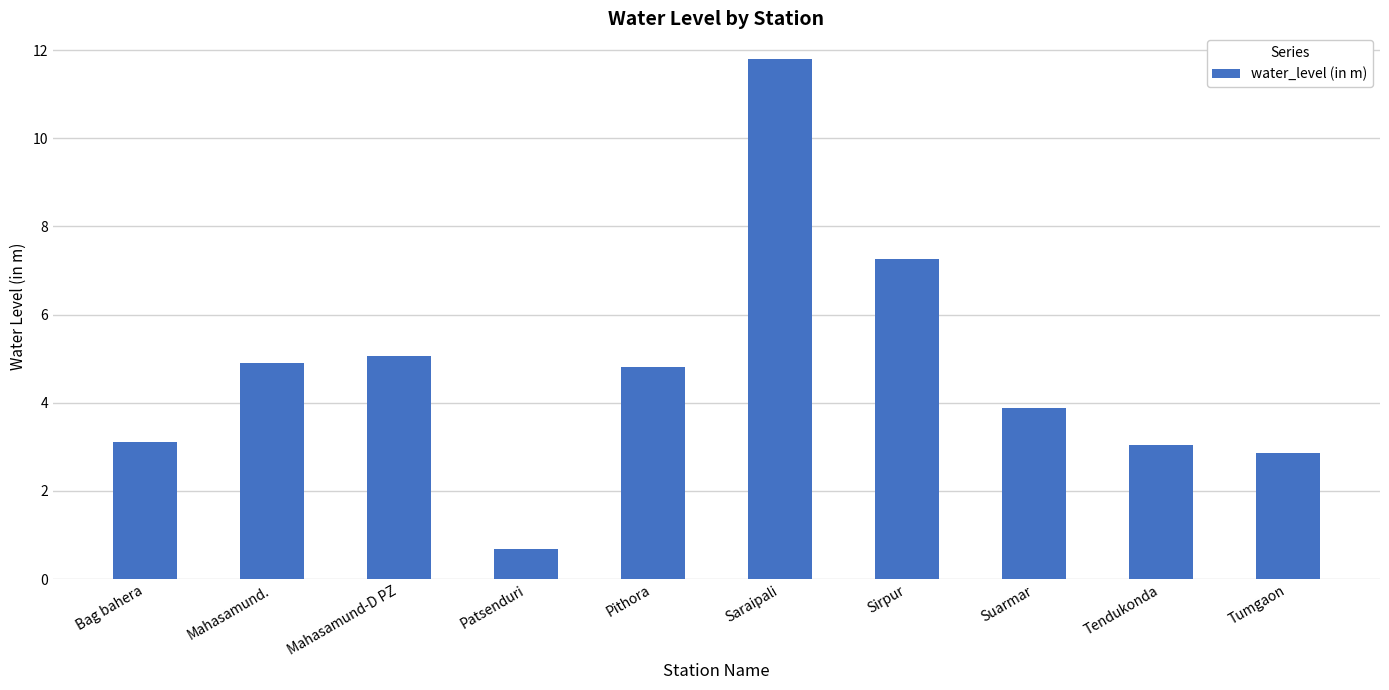

The value at Mahasamund. is 4.9. True or false?

True